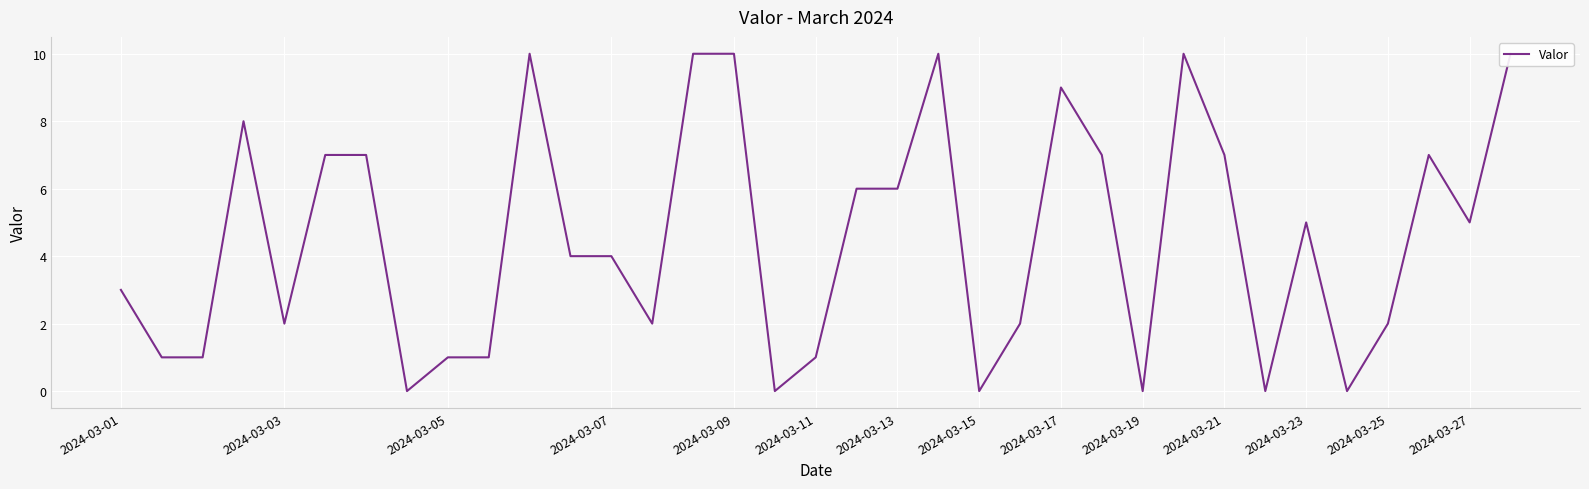

Does the chart display data point markers on the line(s)?

No